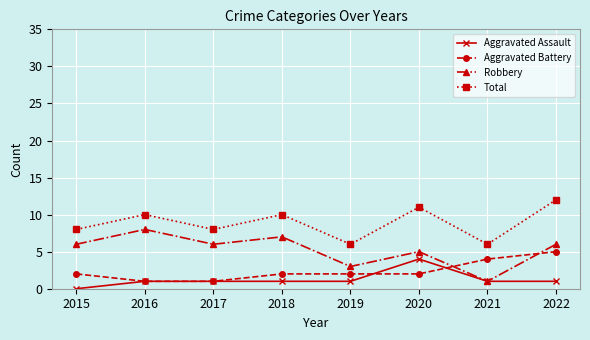

Which series has the largest total across all categories?

Total